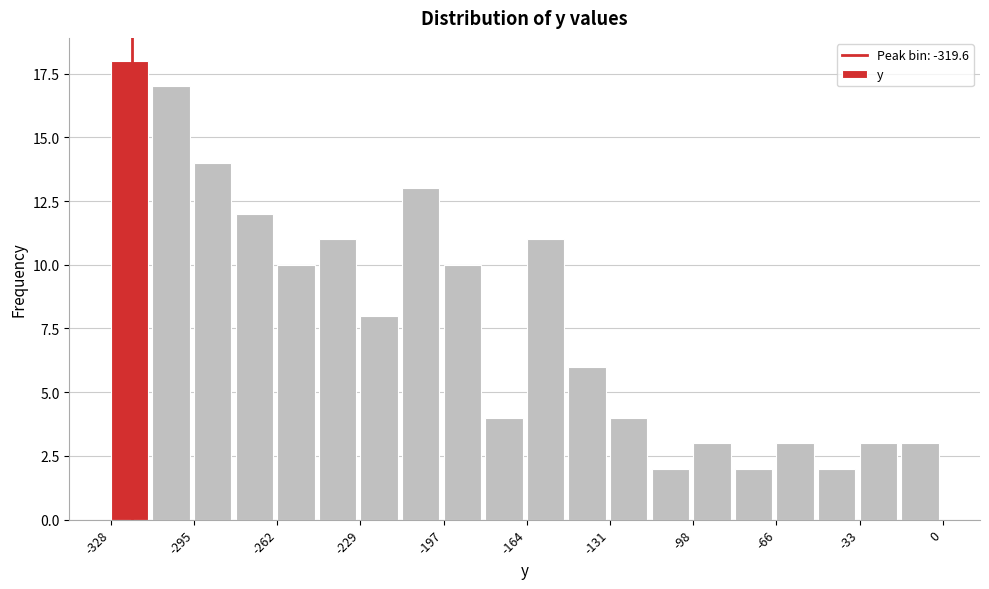

Read against the x-axis, roughly where is the centre of the tallest bar?

-320